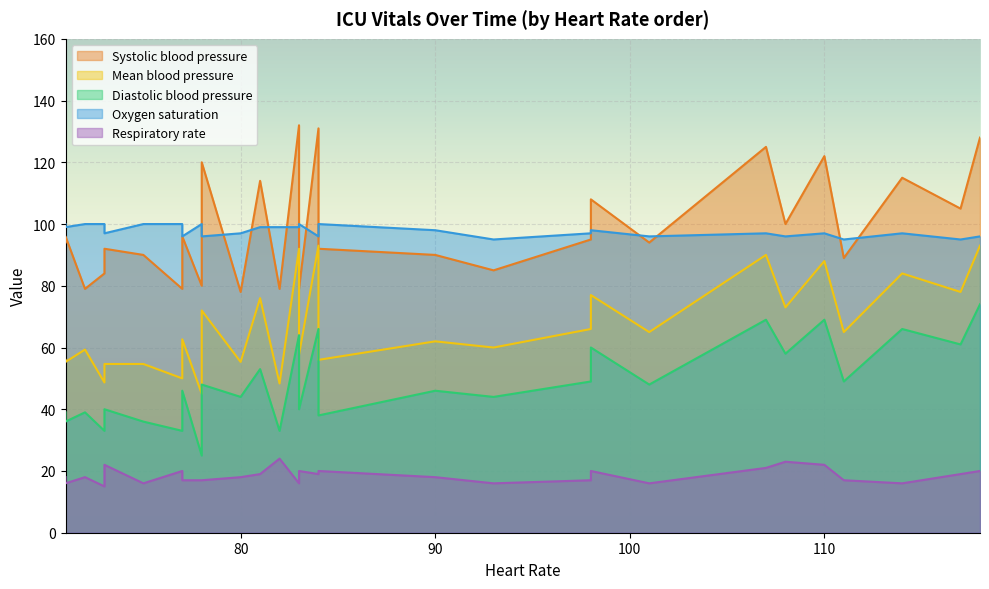

What is the average value of the Respiratory rate series?

18.5